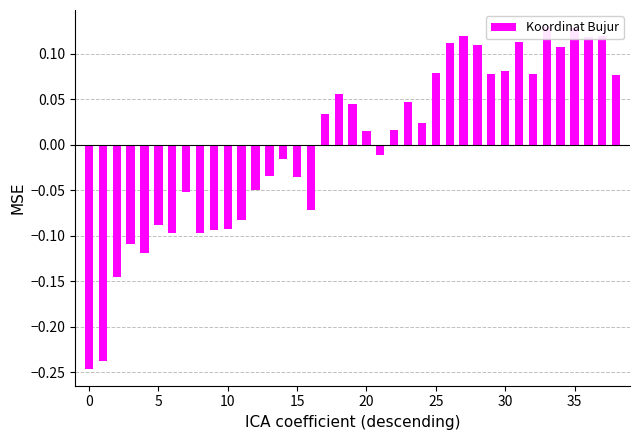

The chart shows a value of 0.0 at 22. True or false?

False